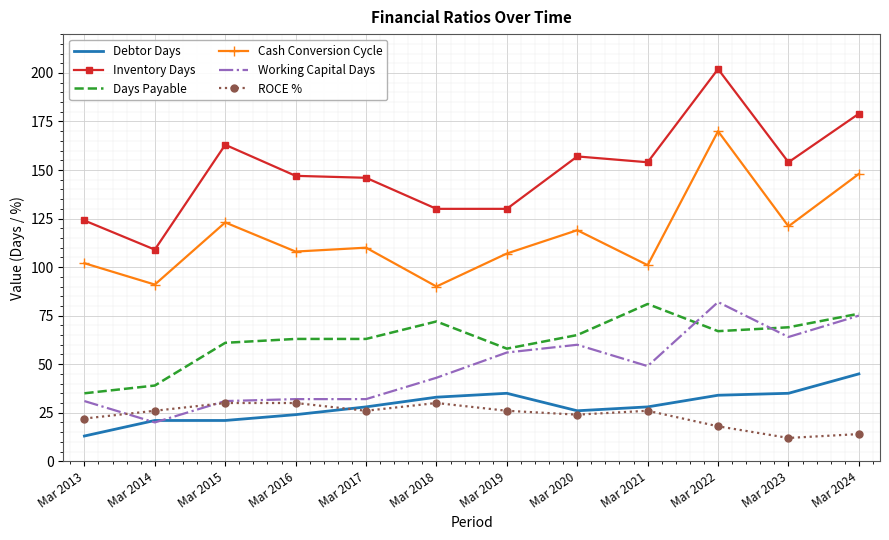

True or false: Inventory Days and Working Capital Days cross at least once.

False